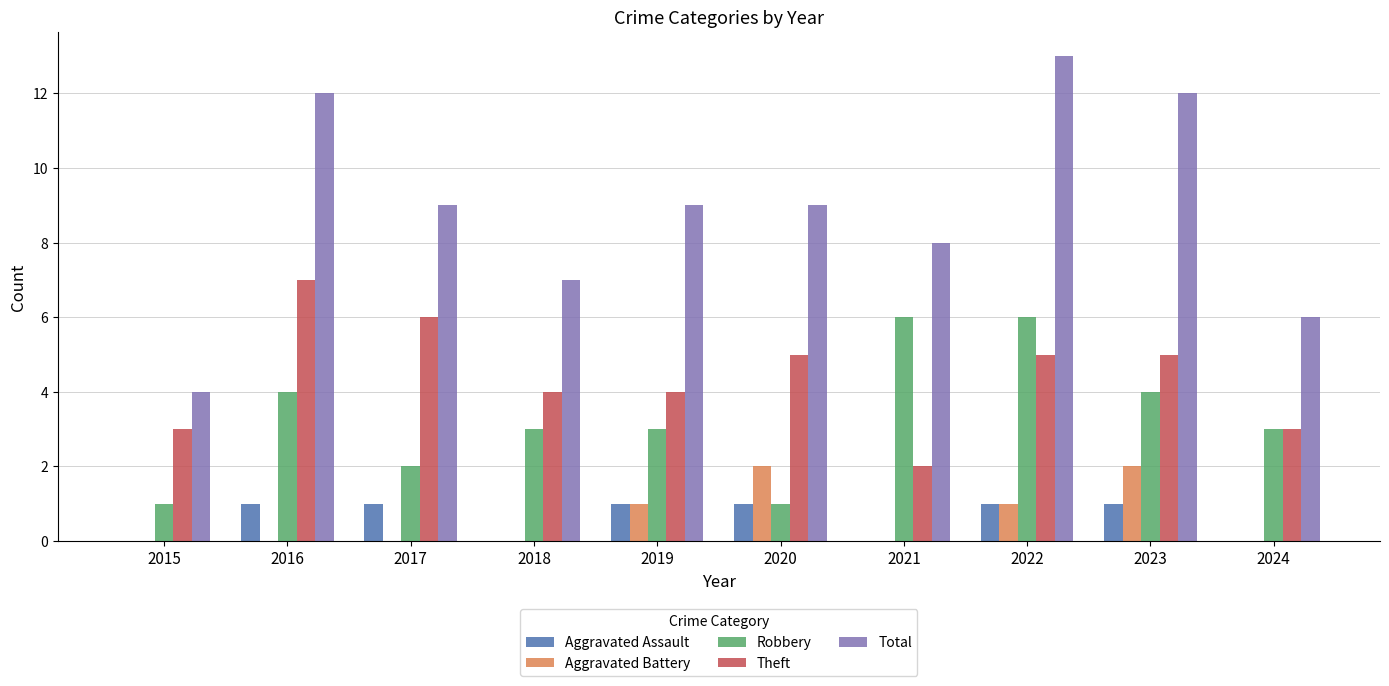

What is the spread (max minus min) of values at 2024?

6